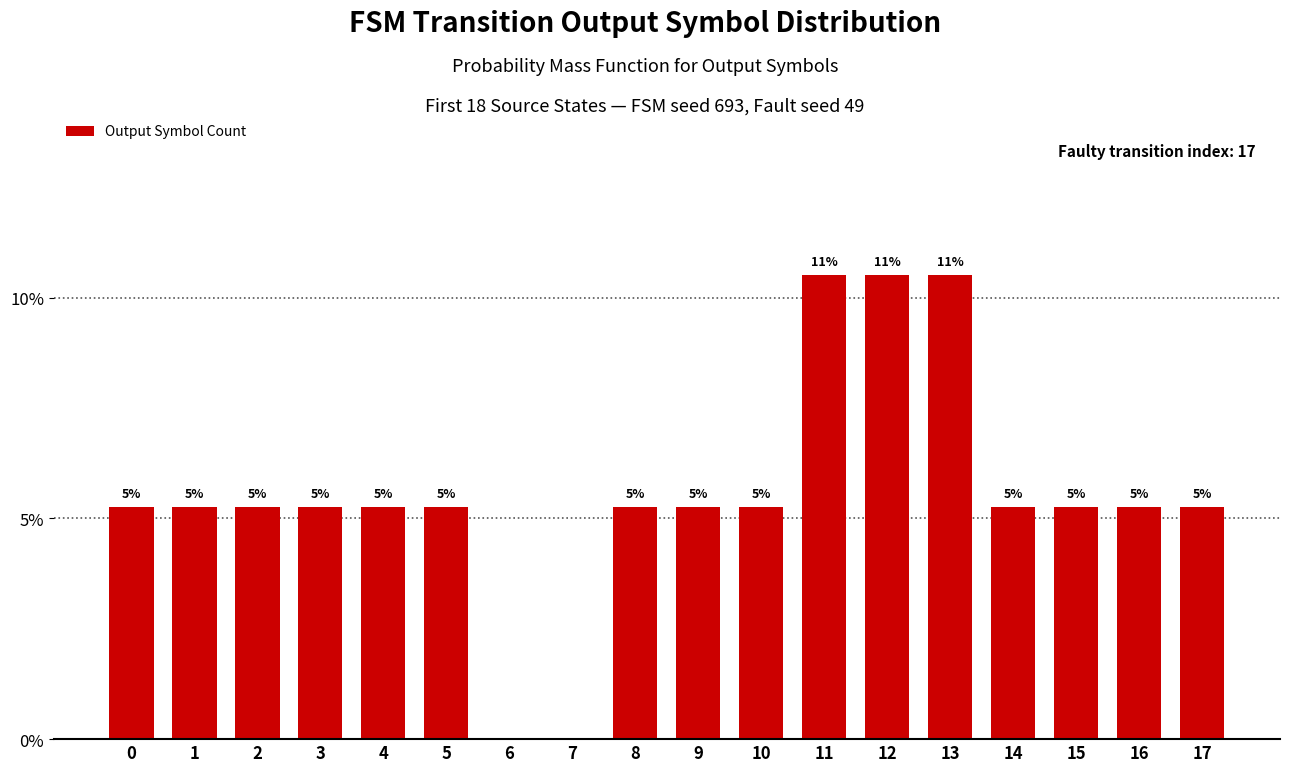

Are the bars horizontal?

No